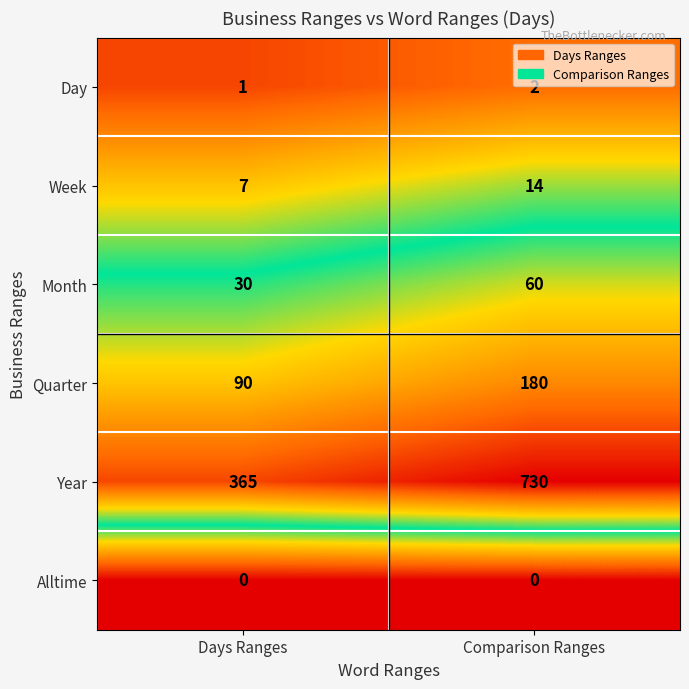

How many data points in Week are less than 14?

1